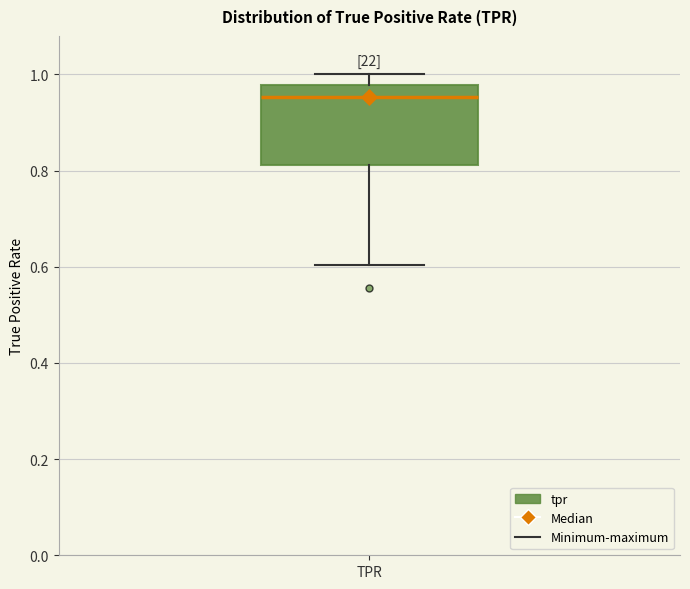

Where does the median line of the box for TPR sit on the y-axis? The values are not printed on the chart, so give them approximately, as read against the axis.

0.96